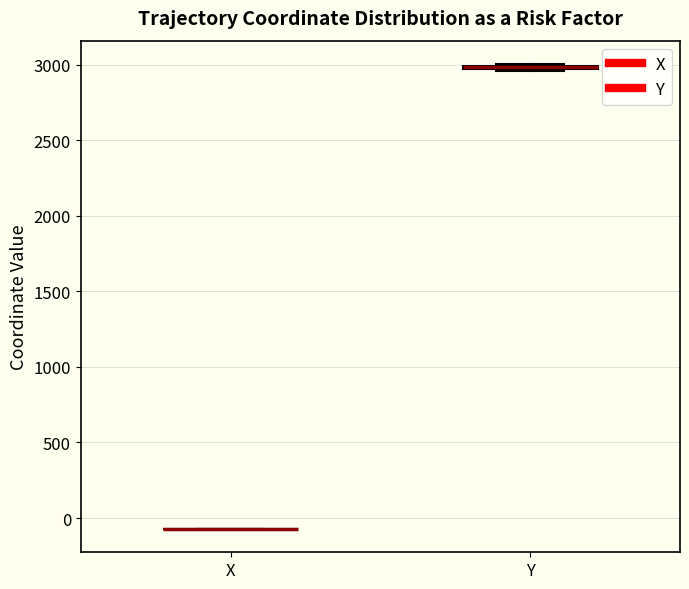

Where is the upper edge of the box for Y on the y-axis? The values are not printed on the chart, so give them approximately, as read against the axis.

3000